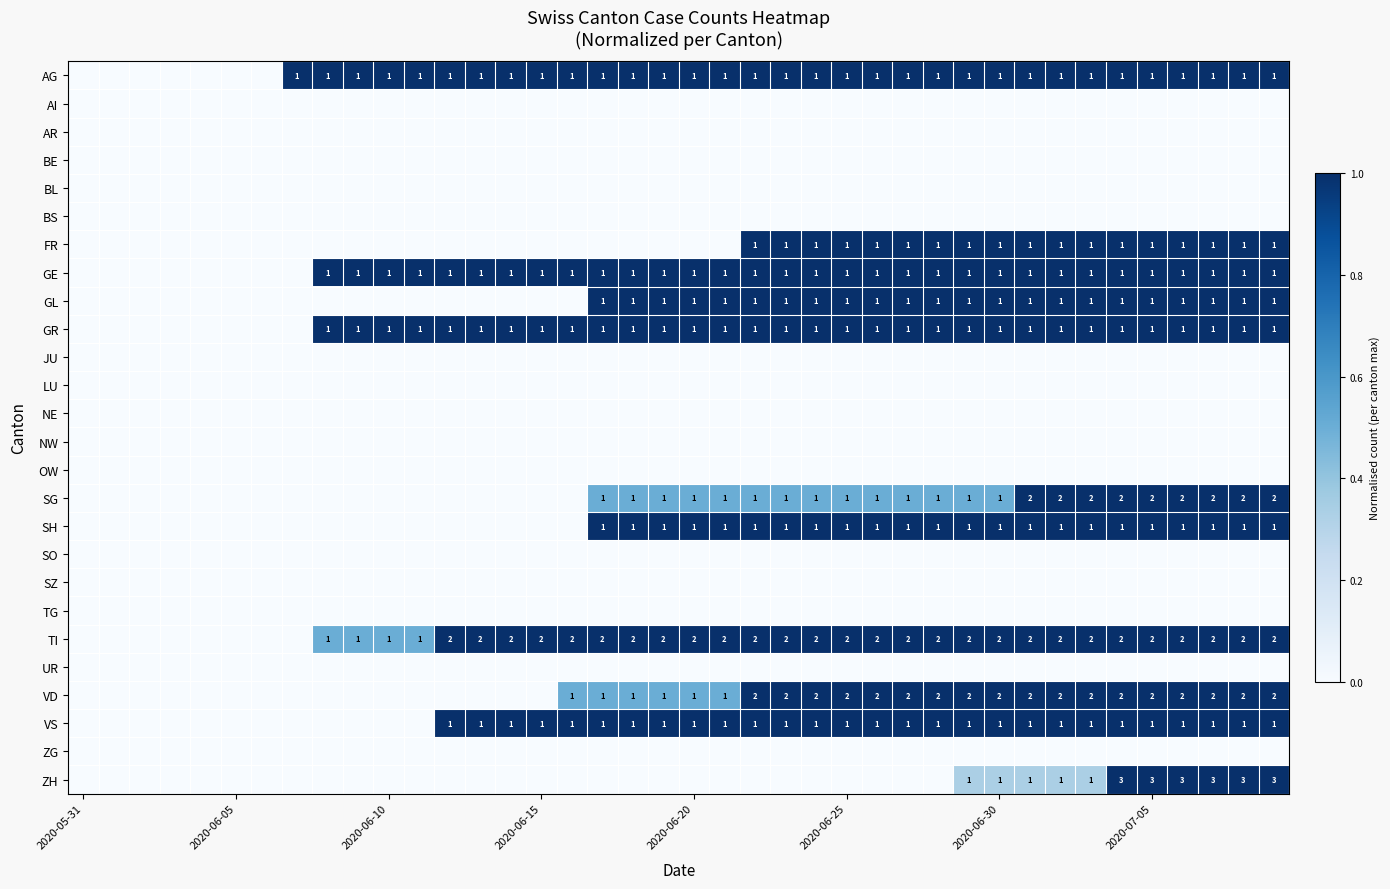

The GR series shows 0 at 2020-06-10. True or false?

False